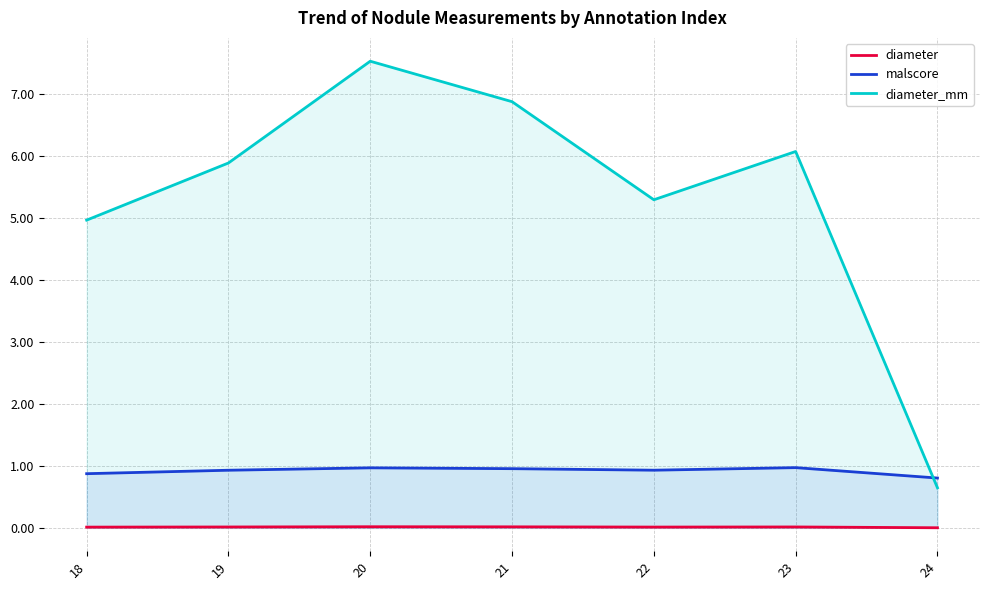

The diameter series shows 0.0 at 18. True or false?

False